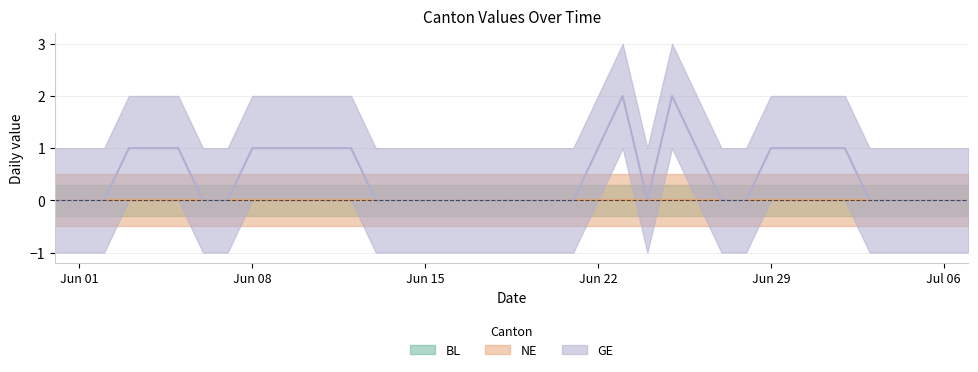

Which series has the largest total across all categories?

GE